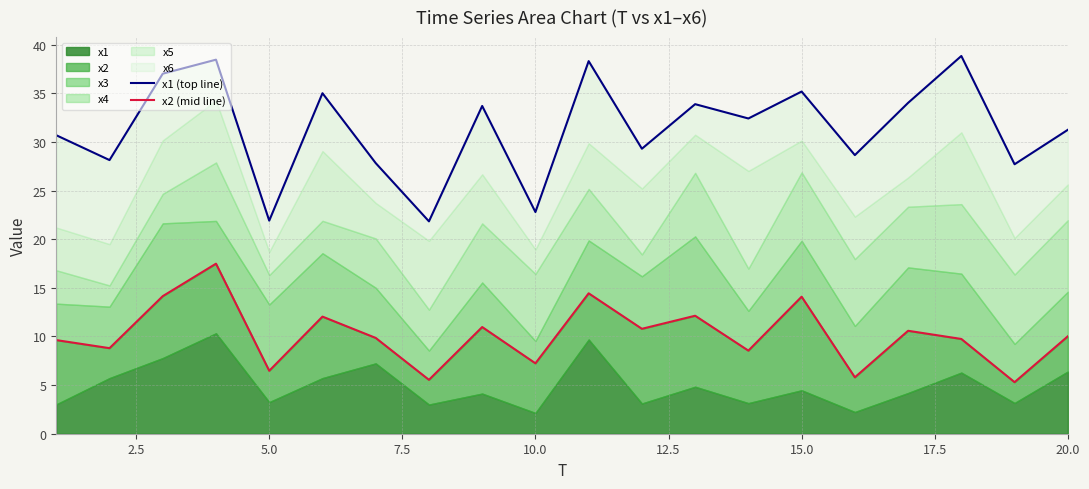

True or false: x1 (top line) and x2 (mid line) intersect in this chart.

False